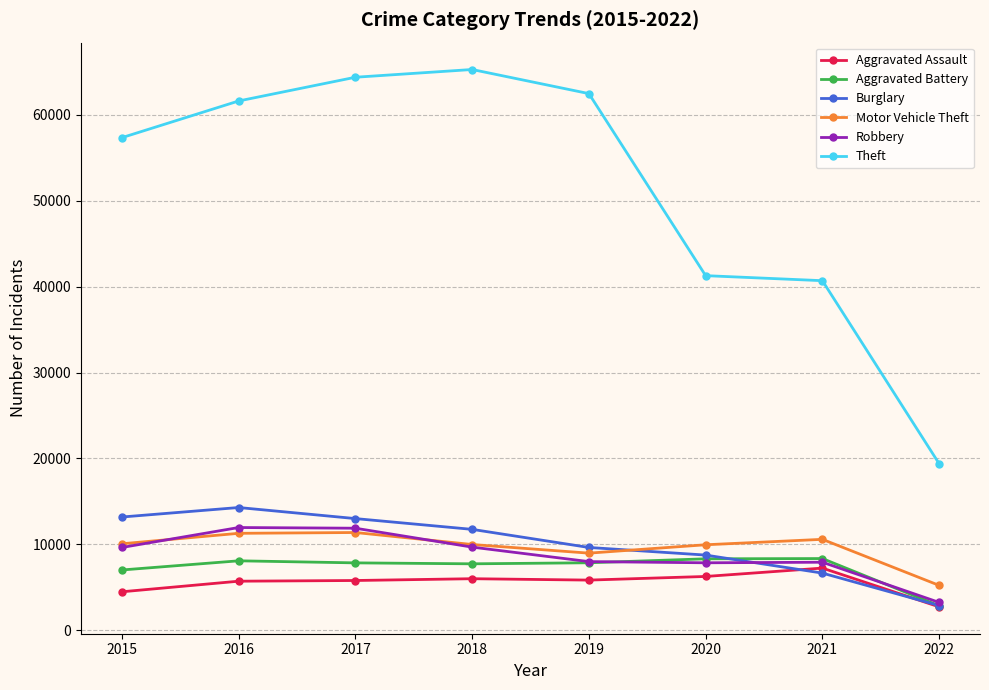

What is the lowest value of the Theft series?

19392